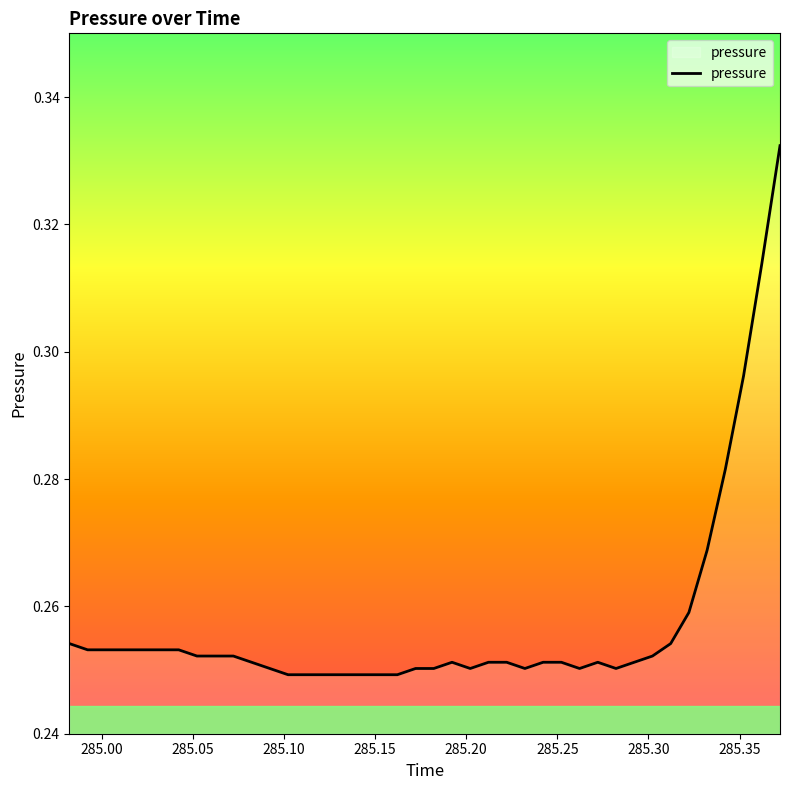

Does the chart display data point markers on the line(s)?

No